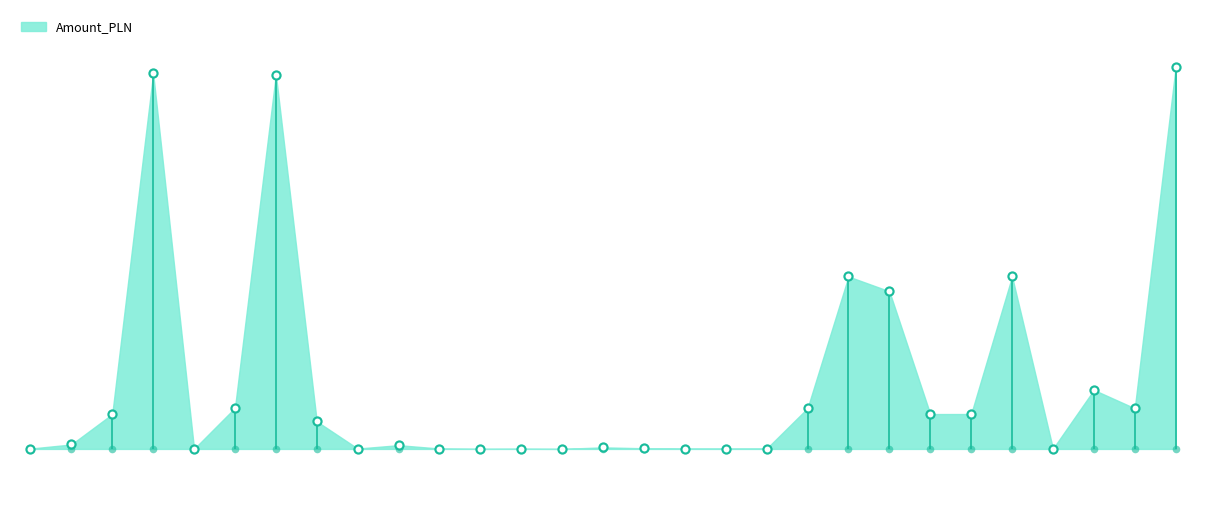

Which has a higher value, 2020-07-01 or 2020-02-01?

2020-02-01